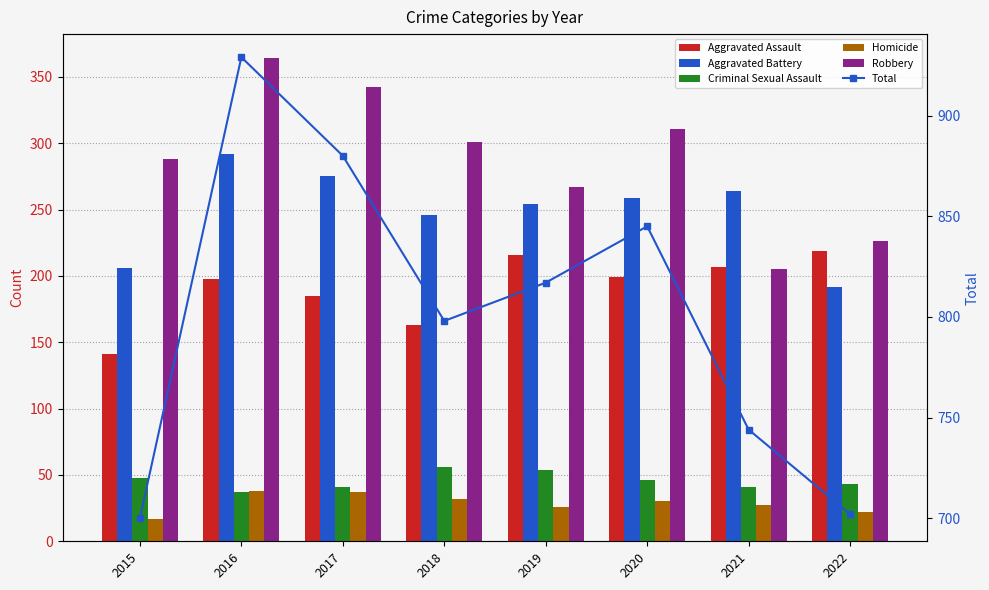

Reading right to left, transcribe all the data shown in this chart.

Aggravated Assault: 219	207	199	216	163	185	198	141
Aggravated Battery: 192	264	259	254	246	275	292	206
Criminal Sexual Assault: 43	41	46	54	56	41	37	48
Homicide: 22	27	30	26	32	37	38	17
Robbery: 226	205	311	267	301	342	364	288
Total: 702	744	845	817	798	880	929	700